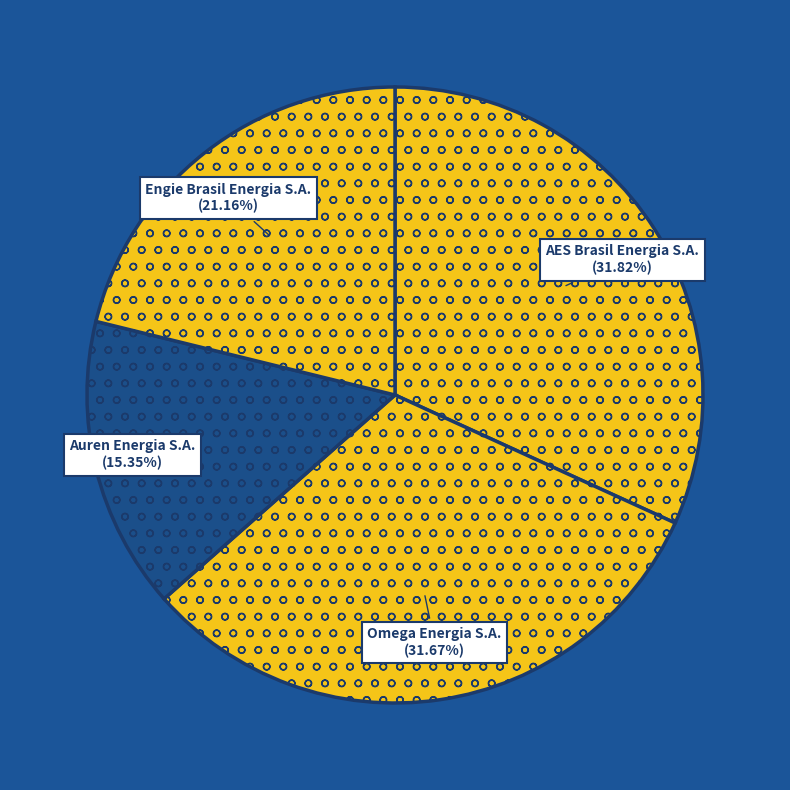

To the nearest percent, what is the difference between the largest and smallest slice percentages?

16%